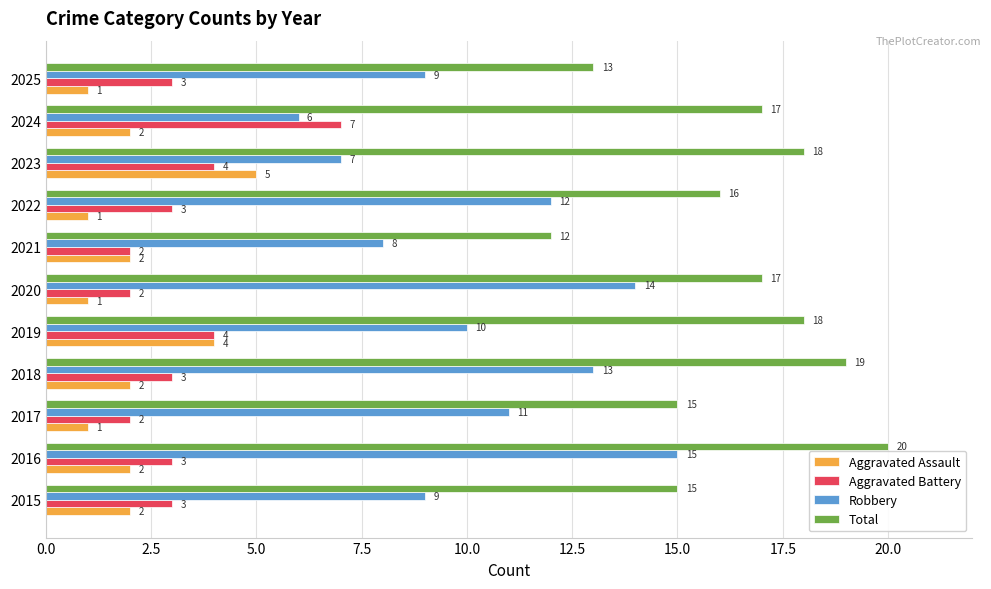

Rank the series by their maximum value, from highest to lowest.

Total, Robbery, Aggravated Battery, Aggravated Assault